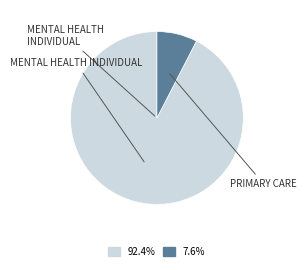

What percentage is the PRIMARY CARE slice, to the nearest percent?

8%